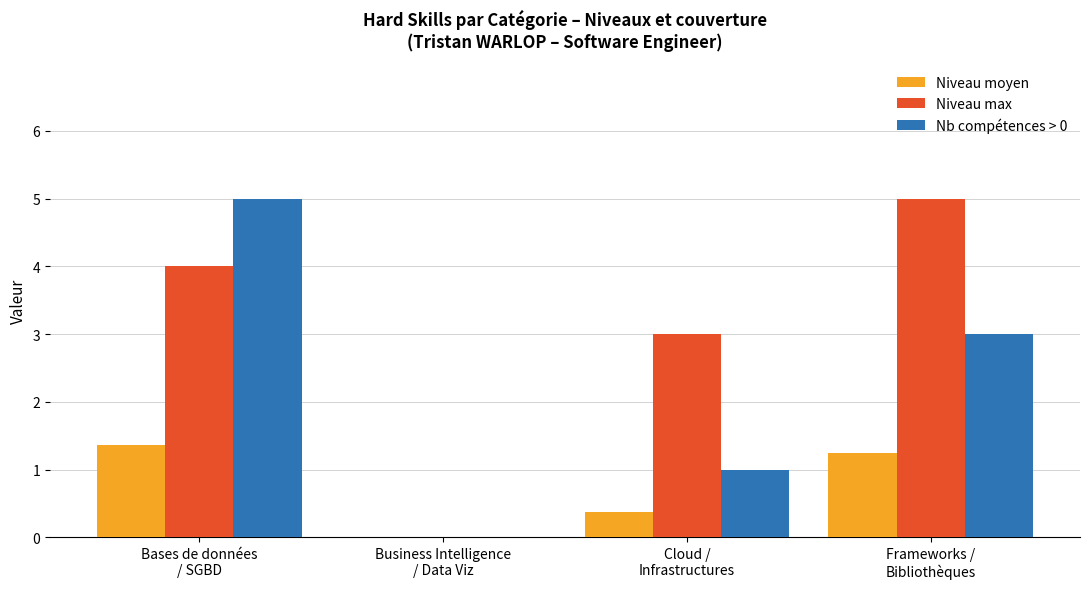

What is the sum of the Niveau max values at Bases de données
/ SGBD and Cloud /
Infrastructures?

7.0